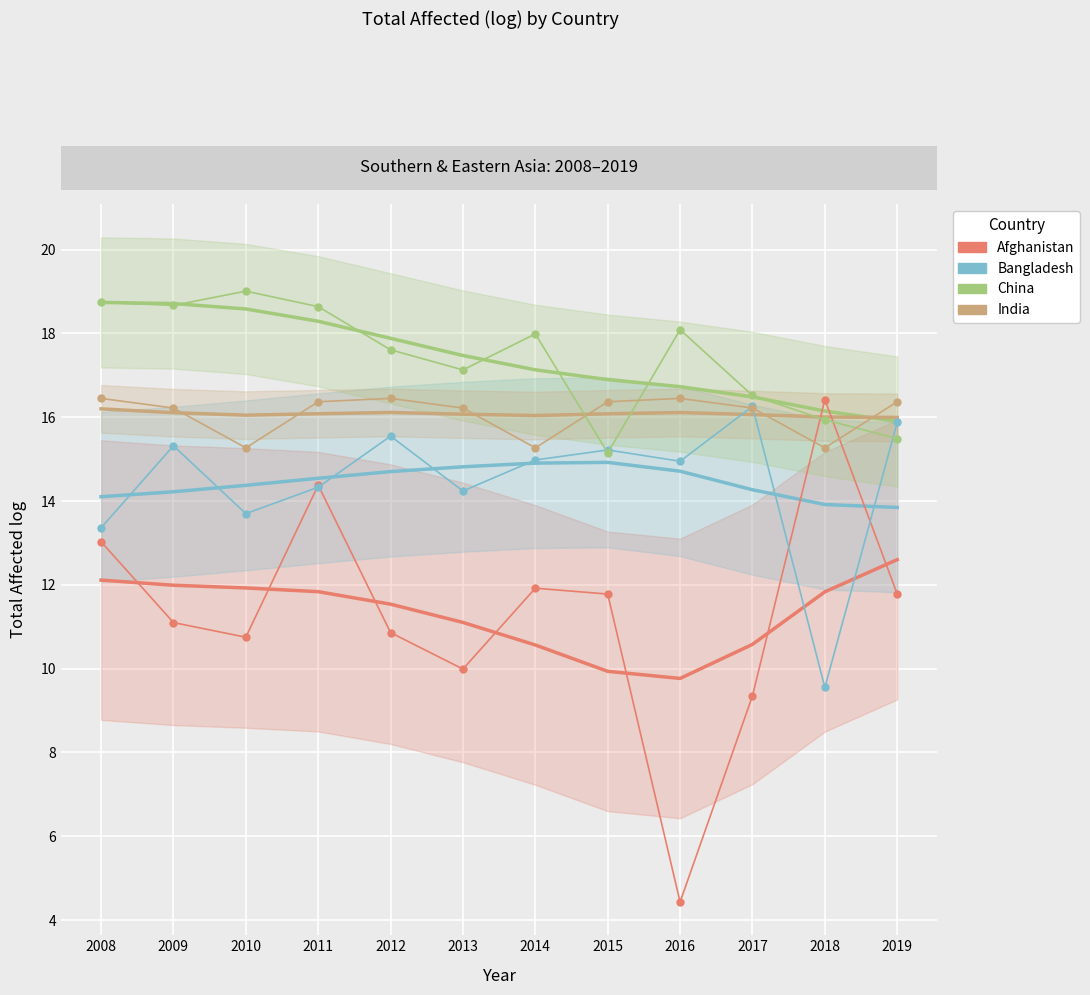

What is the spread (max minus min) of values at 2012?

6.8